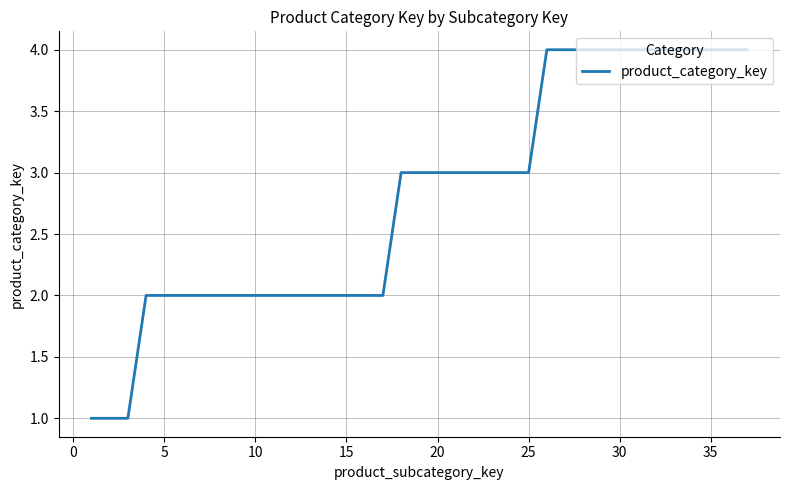

What is the greatest value displayed?

4